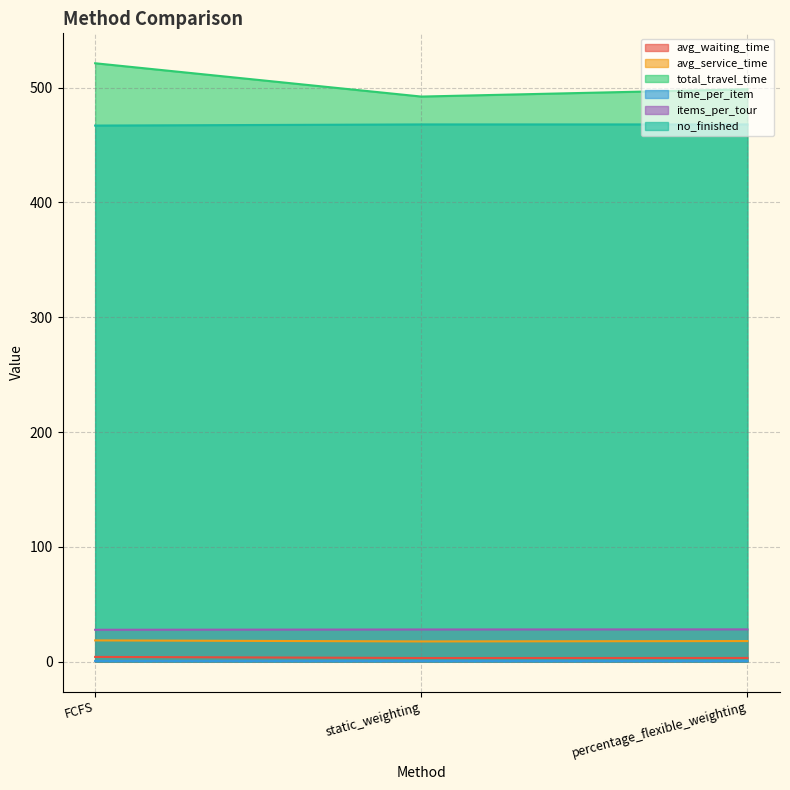

Where is no_finished nearest to the value 467?

FCFS